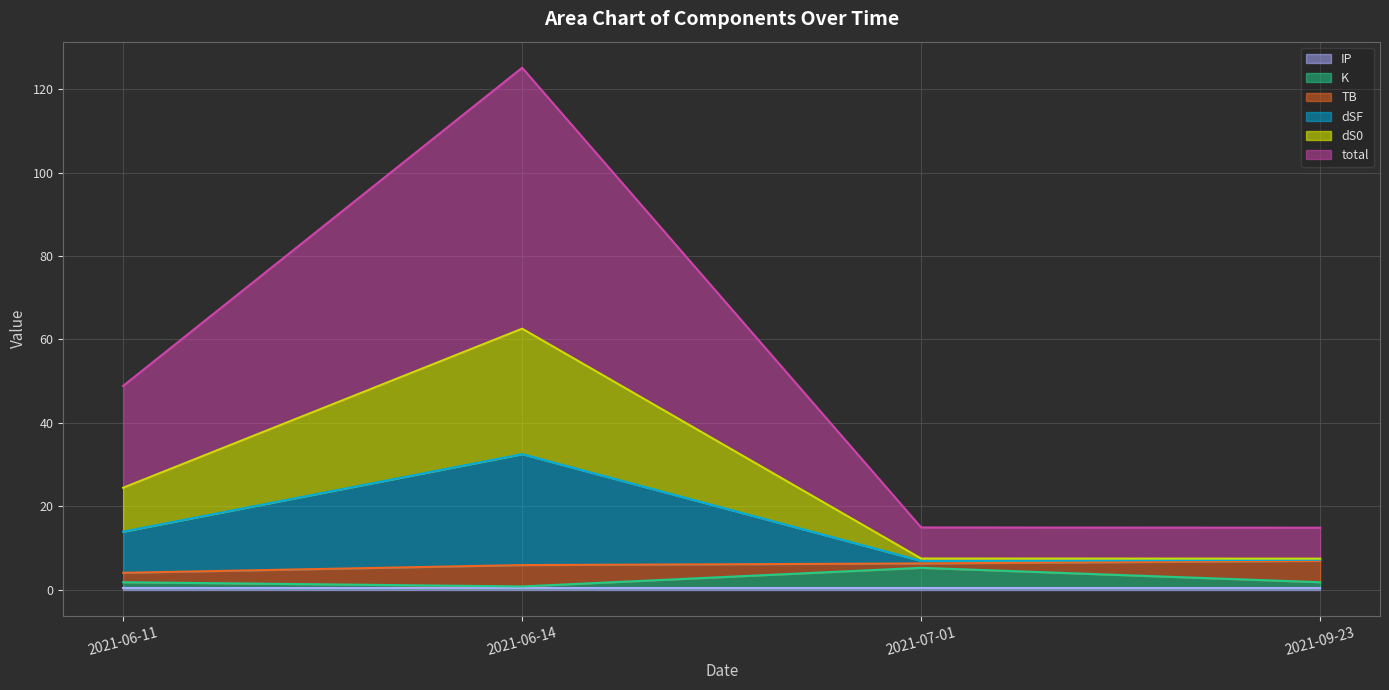

How many interior local peaks does the total series have?

1